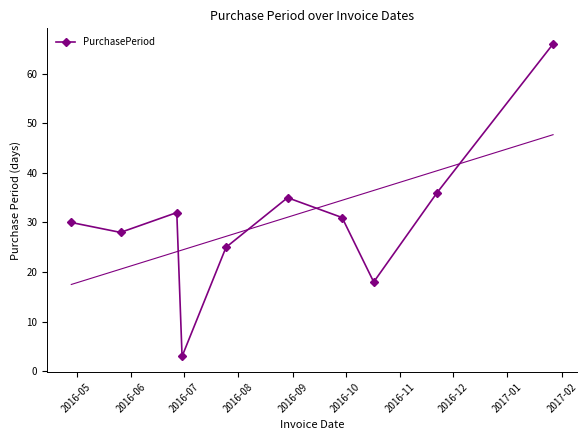

What is the smallest value displayed?

3